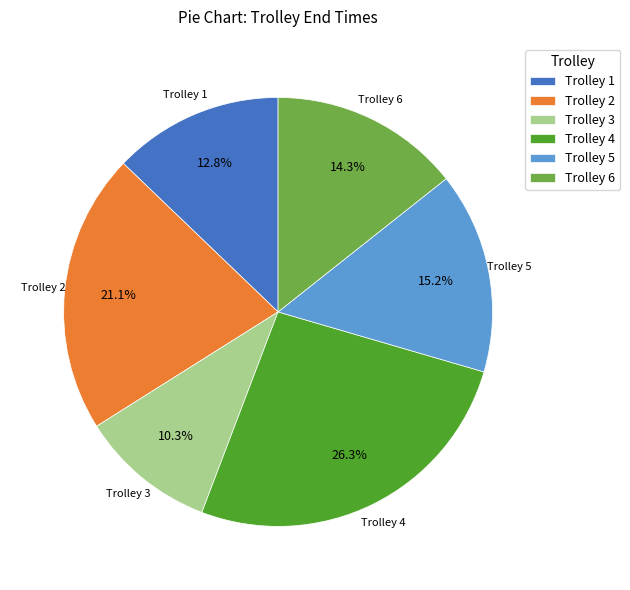

What is the ratio of the value at Trolley 2 to the value at Trolley 4?

0.8